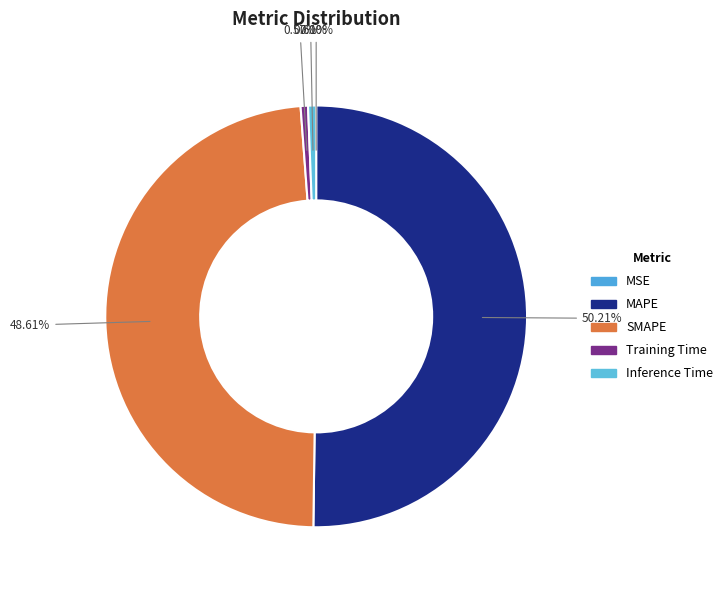

To the nearest percent, what is the combined percentage of MAPE and Inference Time?

51%